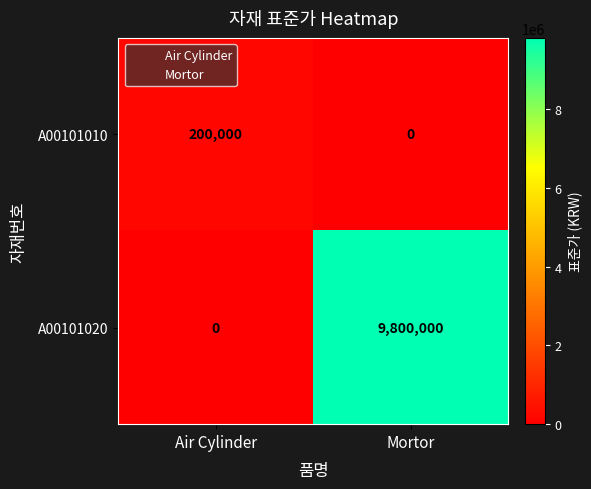

Reading left to right, what are all the values shown in this chart?

A00101010: 200000	0
A00101020: 0	9800000